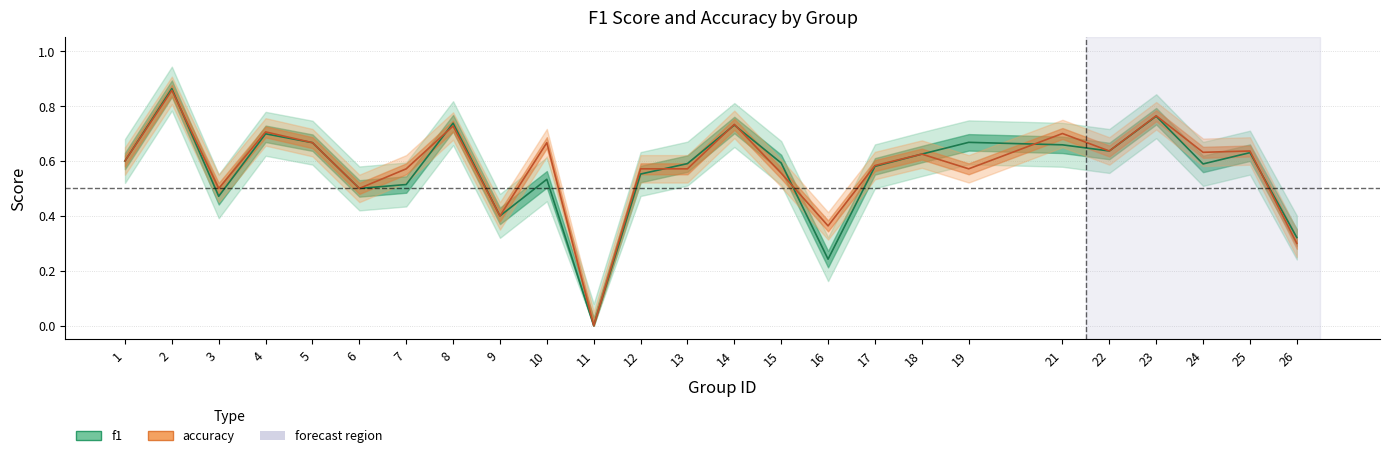

Reading left to right, what are all the values shown in this chart?

f1: 0.6	0.9	0.5	0.7	0.7	0.5	0.5	0.7	0.4	0.5	0.0	0.6	0.6	0.7	0.6	0.2	0.6	0.6	0.7	0.7	0.6	0.8	0.6	0.6	0.3
accuracy: 0.6	0.9	0.5	0.7	0.7	0.5	0.6	0.7	0.4	0.7	0.0	0.6	0.6	0.7	0.6	0.4	0.6	0.6	0.6	0.7	0.6	0.8	0.6	0.6	0.3